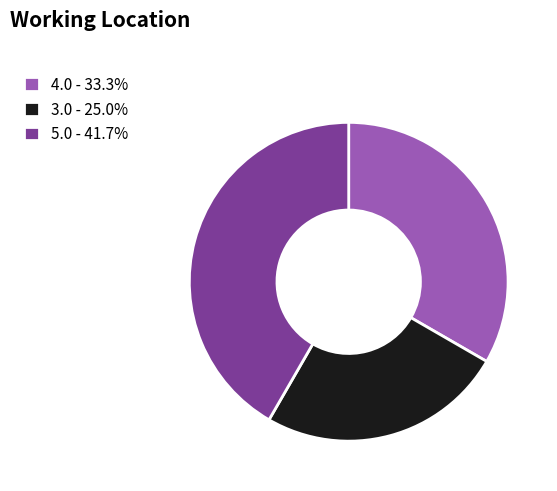

Do 3.0 - 25.0% and 4.0 - 33.3% together represent more than half of the pie?

Yes